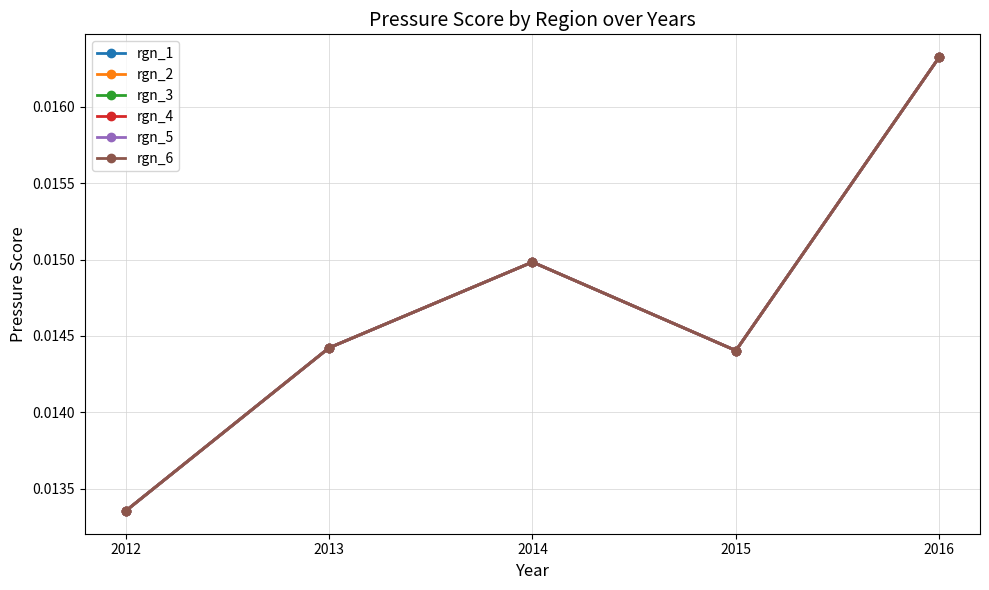

At which label is rgn_6 closest to 0?

2012